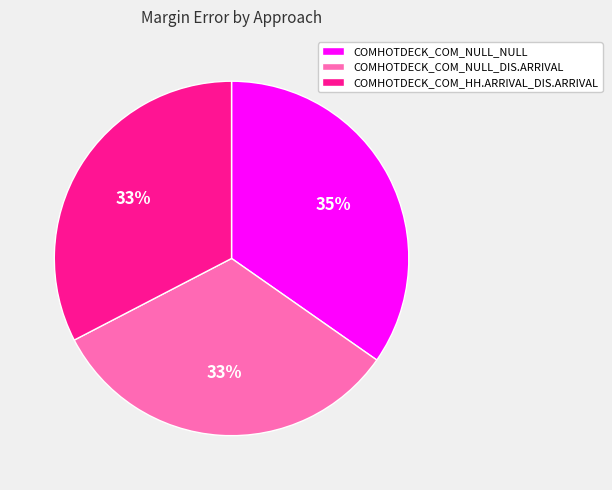

How many segments does this pie chart have?

3